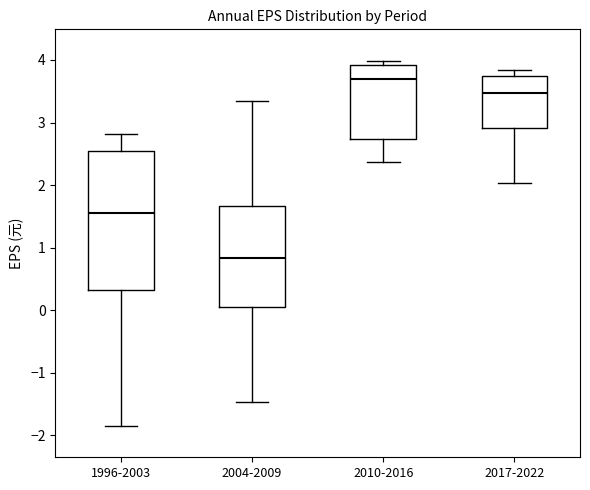

Reading left to right, read every box against the y-axis: the position of its median line, the range the box covers, and the ends of its whiskers. The values are not printed on the chart, so give them approximately, as read against the axis.

1996-2003: median 1.6, box 0.3 to 2.6, whiskers -1.8 to 2.8
2004-2009: median 0.8, box 0.1 to 1.7, whiskers -1.5 to 3.3
2010-2016: median 3.7, box 2.7 to 3.9, whiskers 2.4 to 4.0
2017-2022: median 3.5, box 2.9 to 3.8, whiskers 2.0 to 3.8 (just above the box's upper edge)